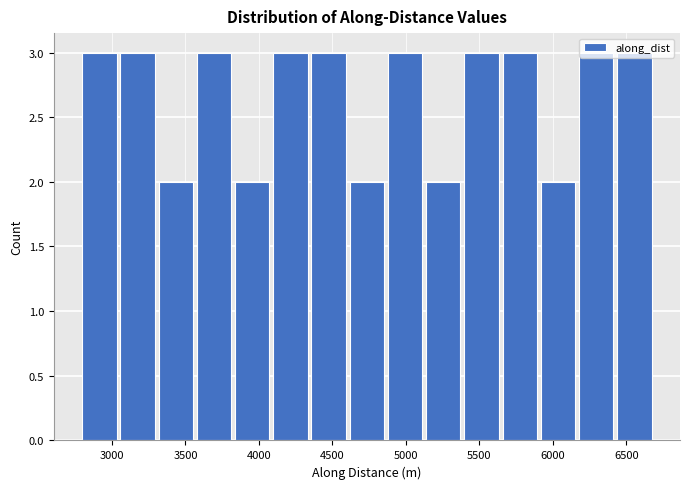

What is the height of the bar covering 2800 to 3050 on the x-axis? Neither the bar edges nor the heights are printed on the chart, so give them approximately, as read against the axes.

3